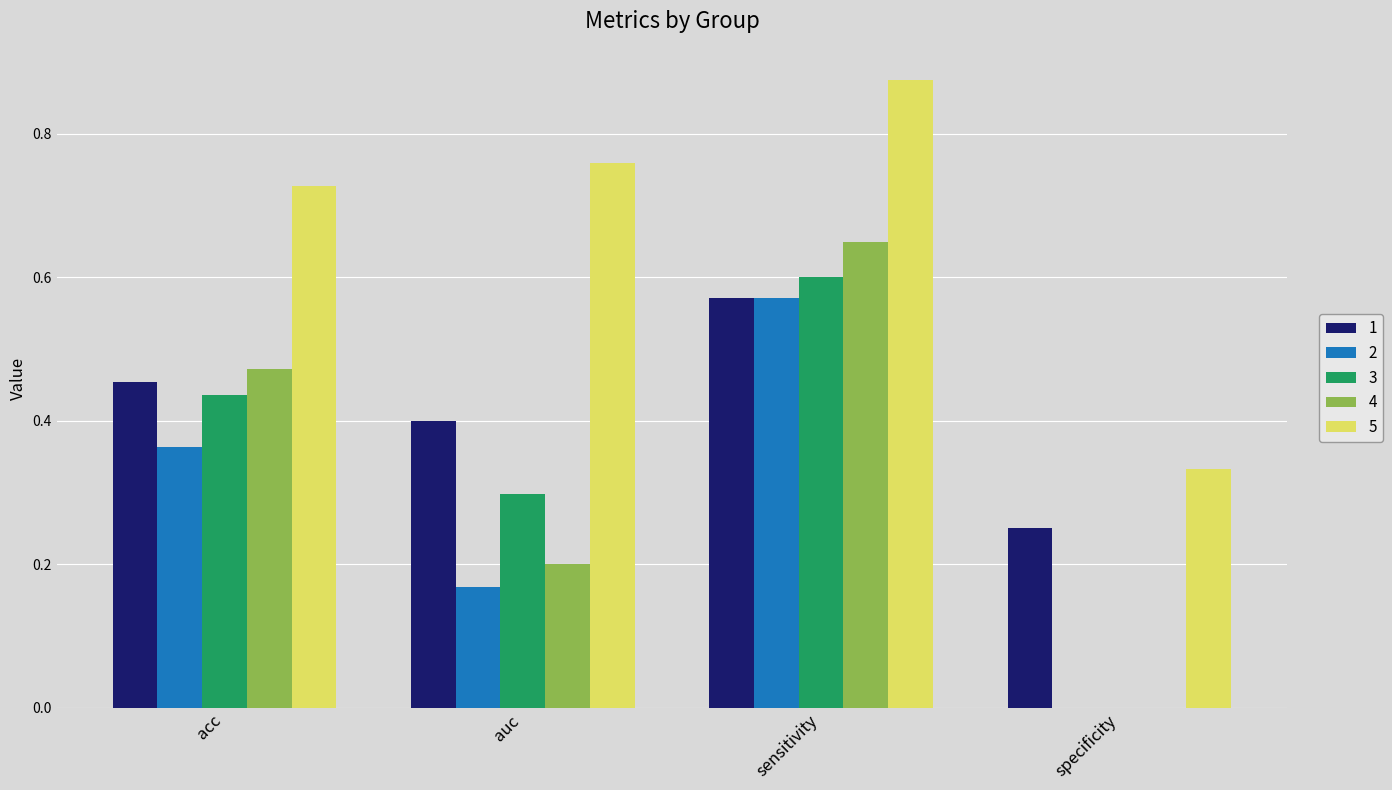

Is it true that 3 equals 0.3 at specificity?

False